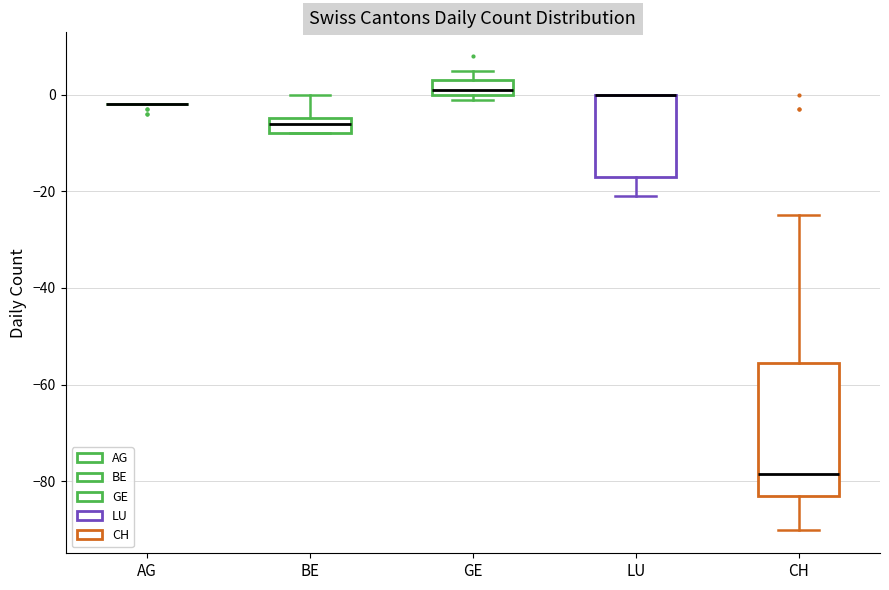

Reading left to right, transcribe this box plot: for each box, give where its median line is, the range the box spans, and where its two whiskers end, as read against the y-axis. The values are not printed on the chart, so give them approximately, as read against the axis.

AG: box collapsed to a line at -2, whiskers -2 to -2
BE: median -6, box -8 to -4, whiskers -8 to 0
GE: median 2, box 0 to 4, whiskers 0 (just below the box's lower edge) to 6
LU: median 0 (drawn on the box's upper edge), box -16 to 0, whiskers -20 to 0
CH: median -78, box -82 to -56, whiskers -90 to -24